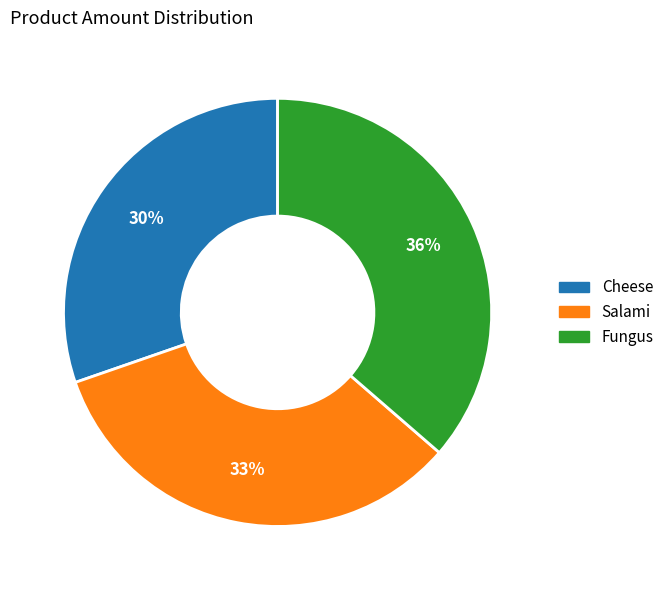

Which category has the smallest portion of the pie?

Cheese